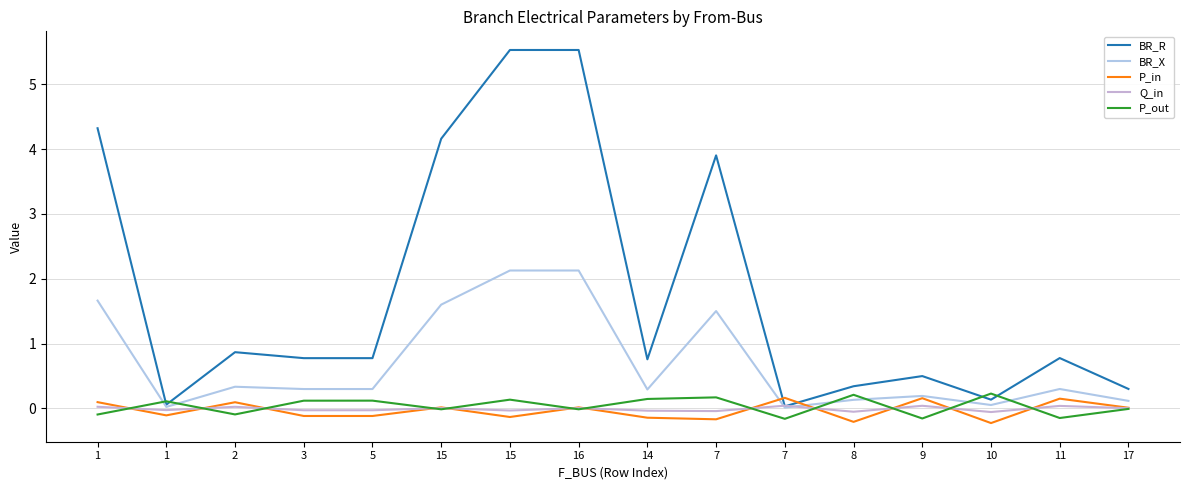

Does the chart have visible grid lines?

Yes